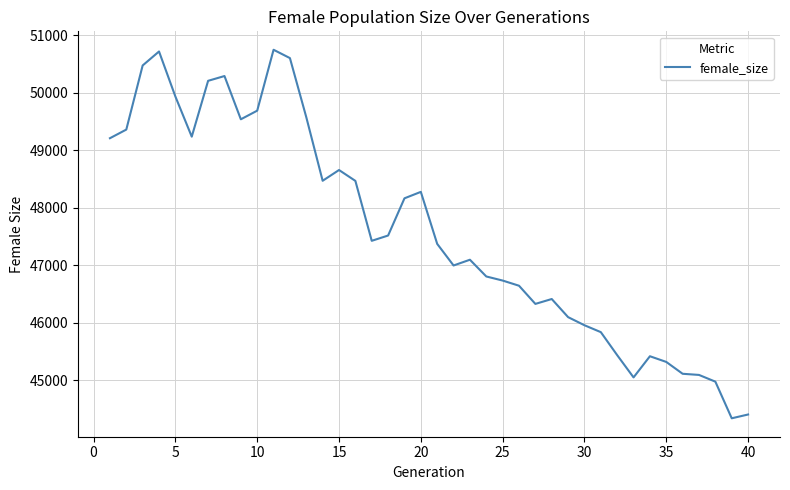

What is the difference between the maximum and minimum values?

6408